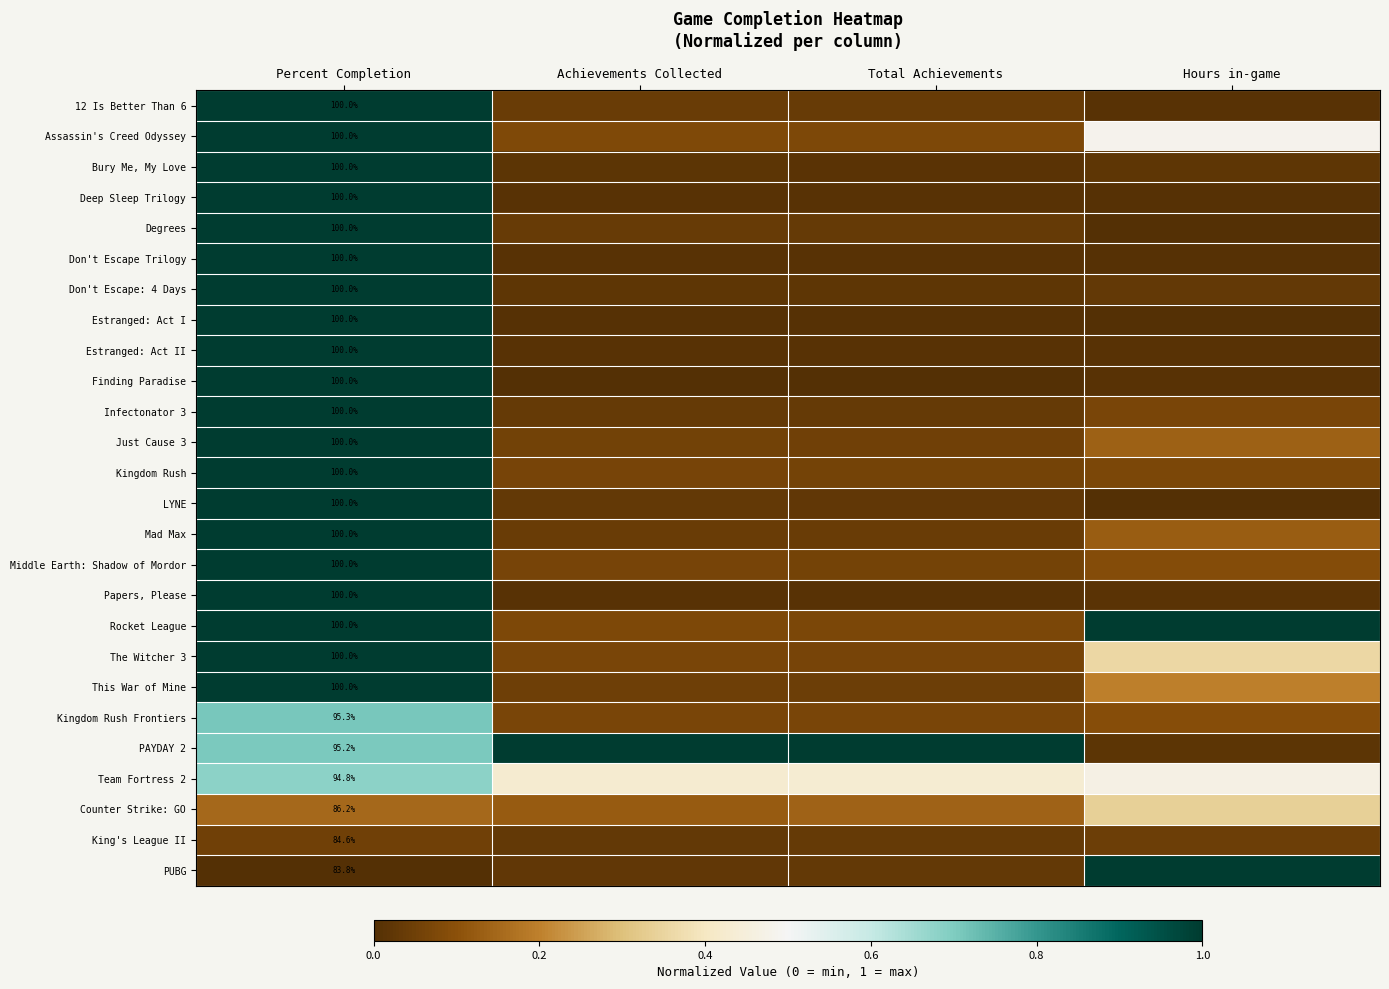

At which label is Infectonator 3 closest to 0?

Total Achievements